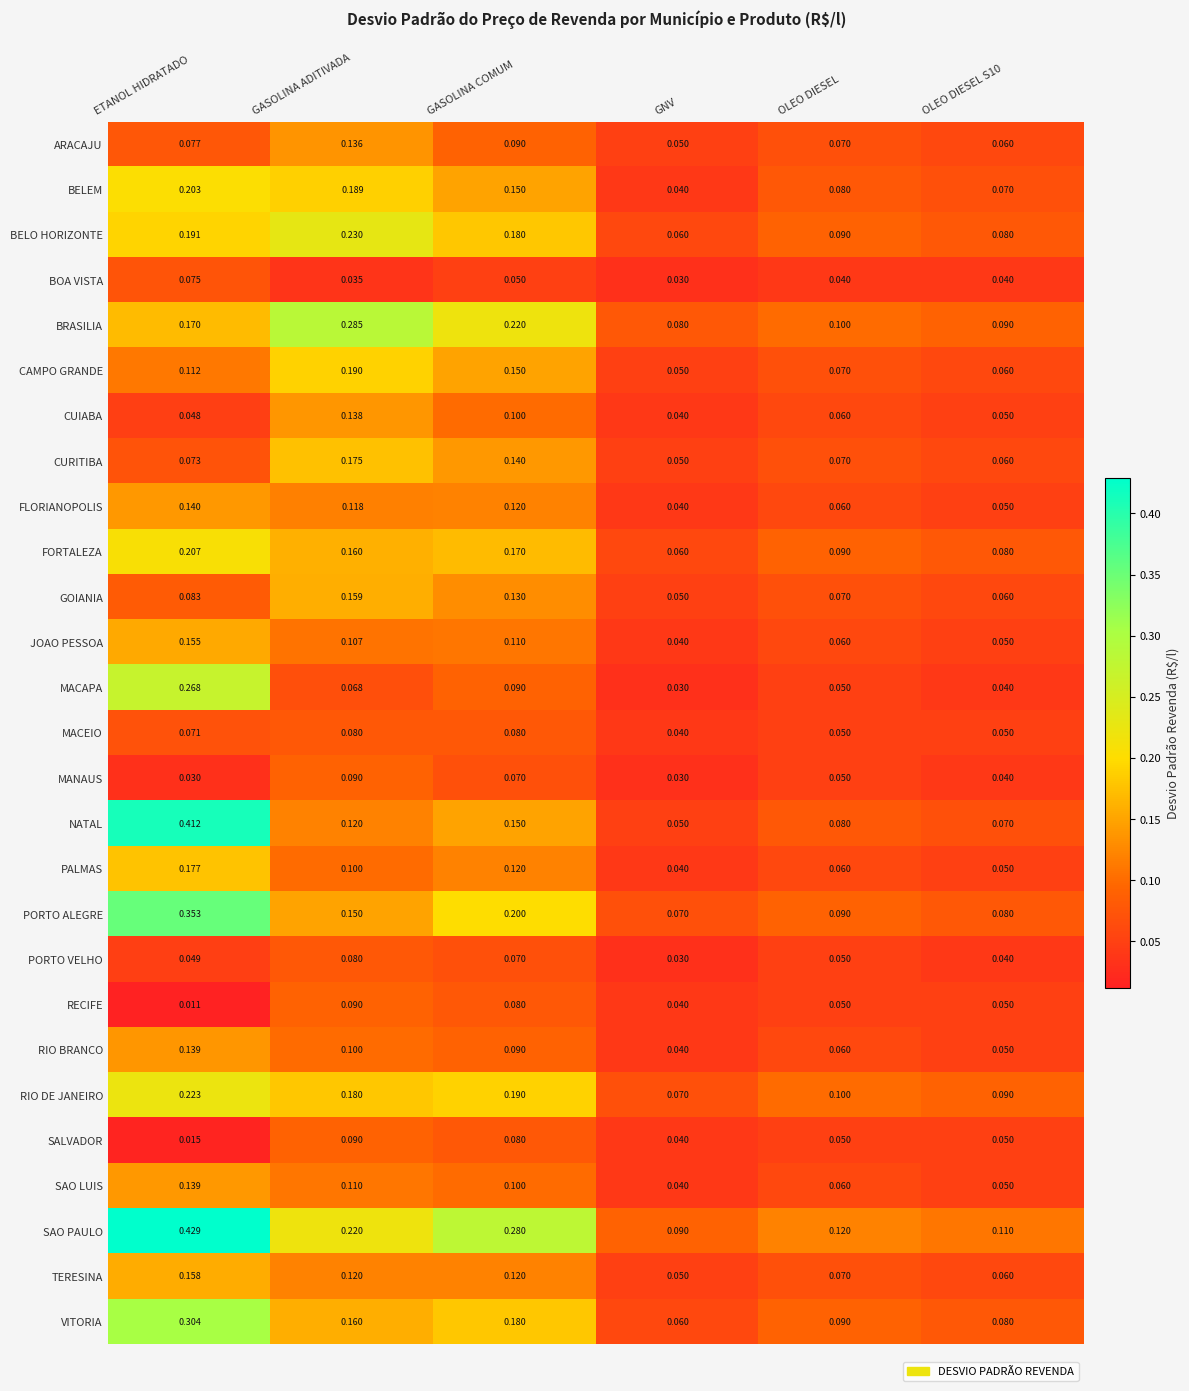

Which label corresponds to the smallest value in the chart?

ETANOL HIDRATADO